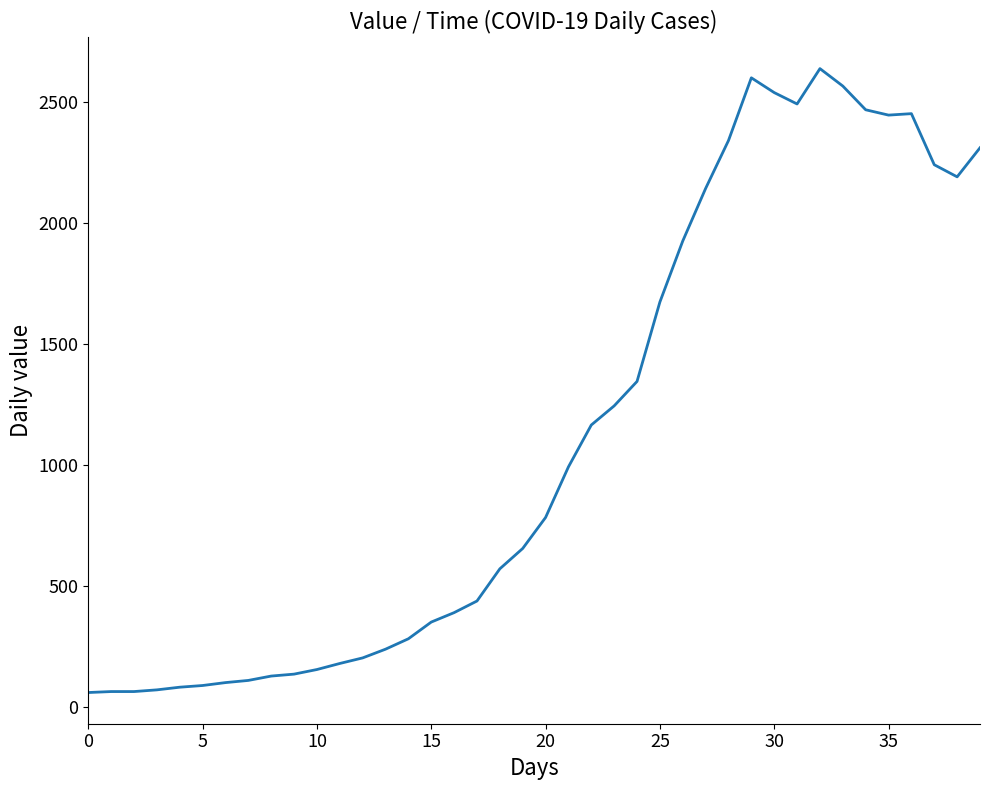

What is the maximum value shown in the chart?

2638